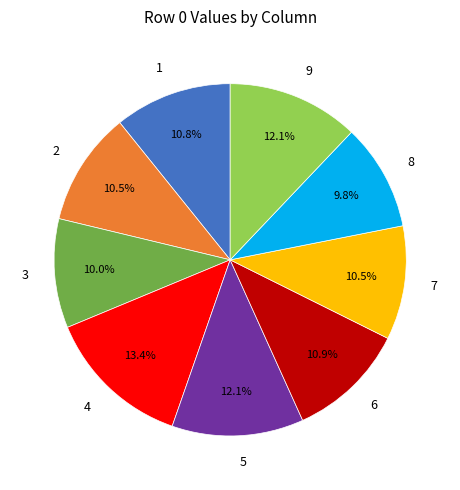

The 5 slice represents 12% of the pie. True or false?

True